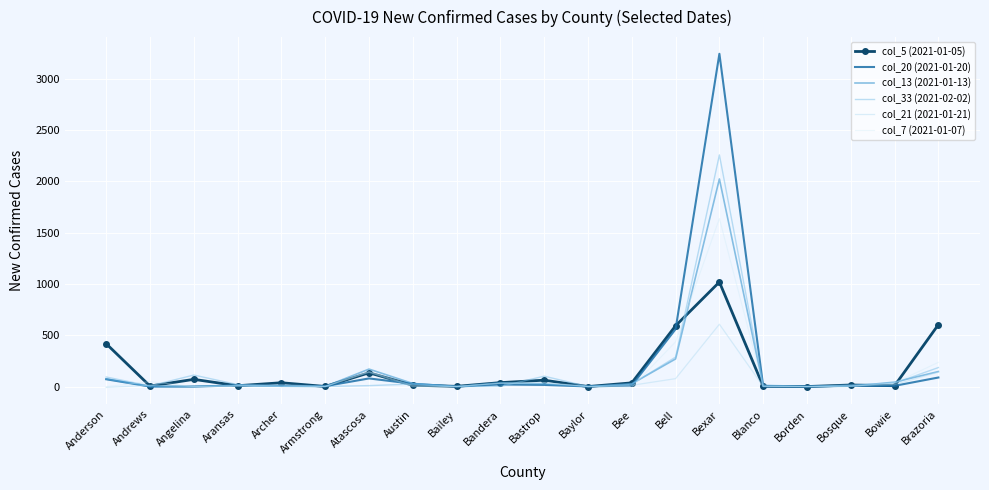

What position from the right is Archer?

16